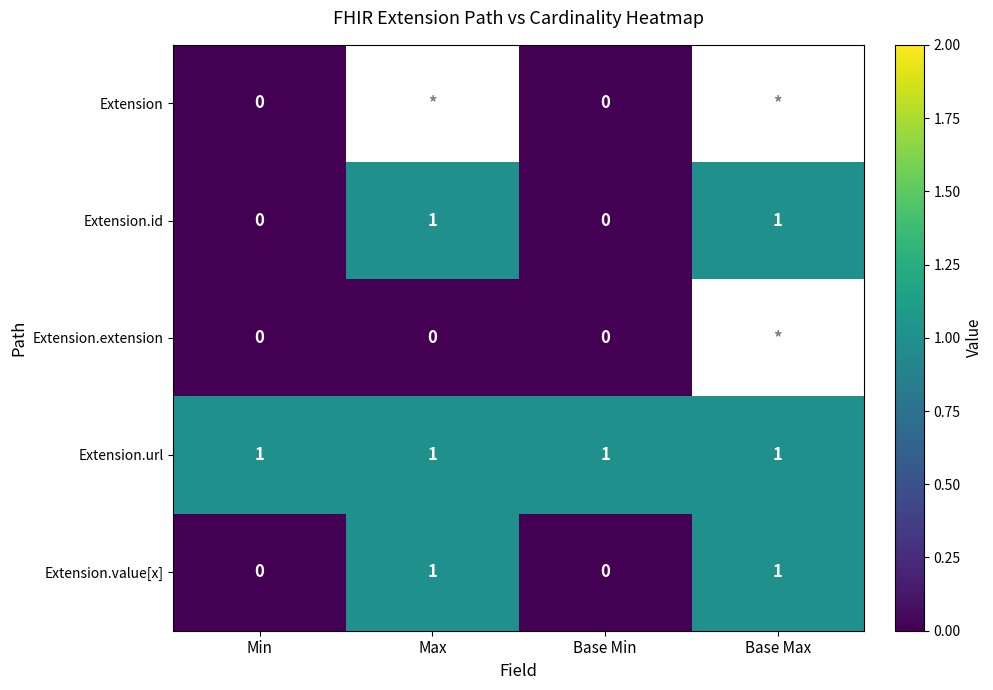

The value of Extension.value[x] at Base Min is 0. True or false?

True